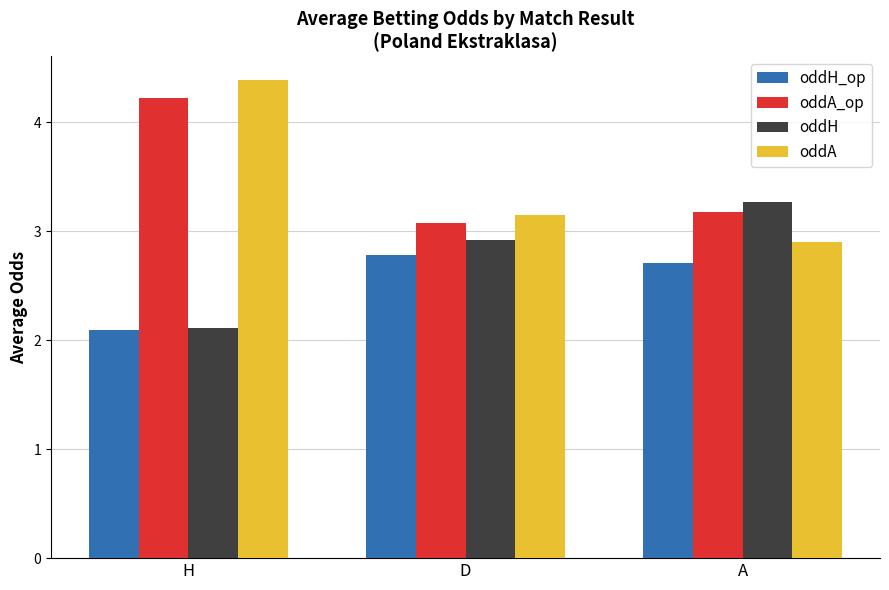

What is the spread (max minus min) of values at D?

0.4